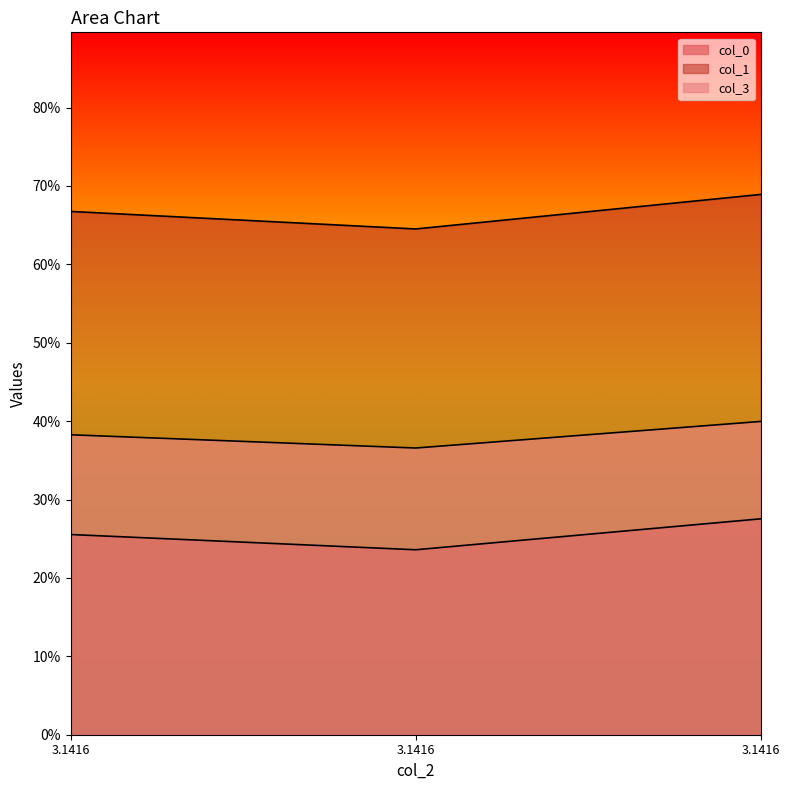

Which series has the largest total across all categories?

col_1